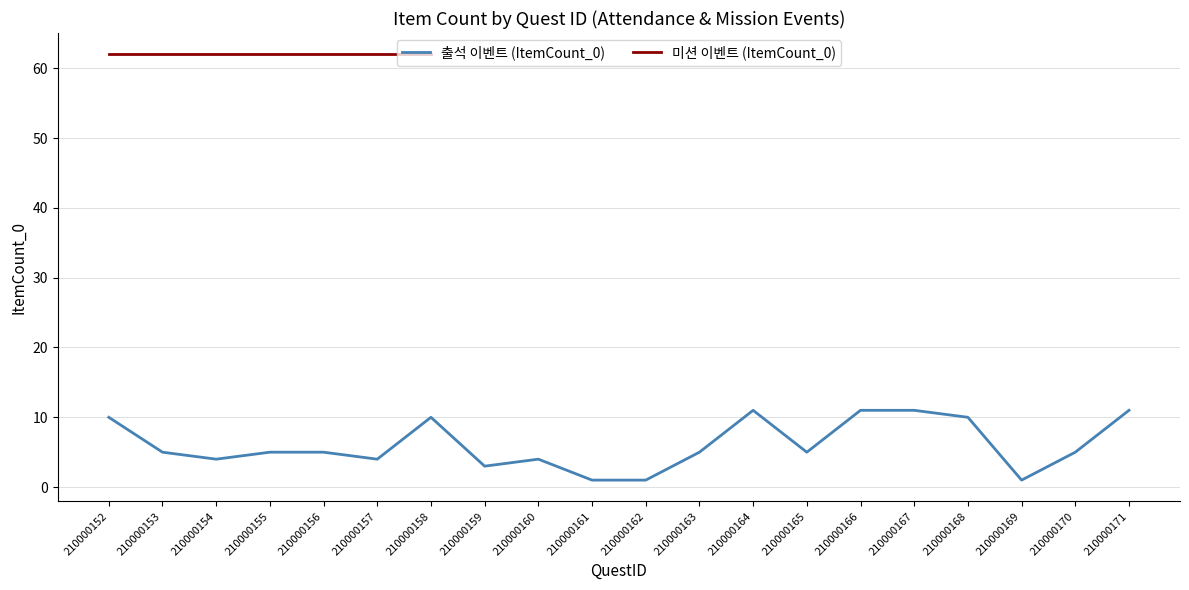

What is the difference between the maximum and minimum values?

10